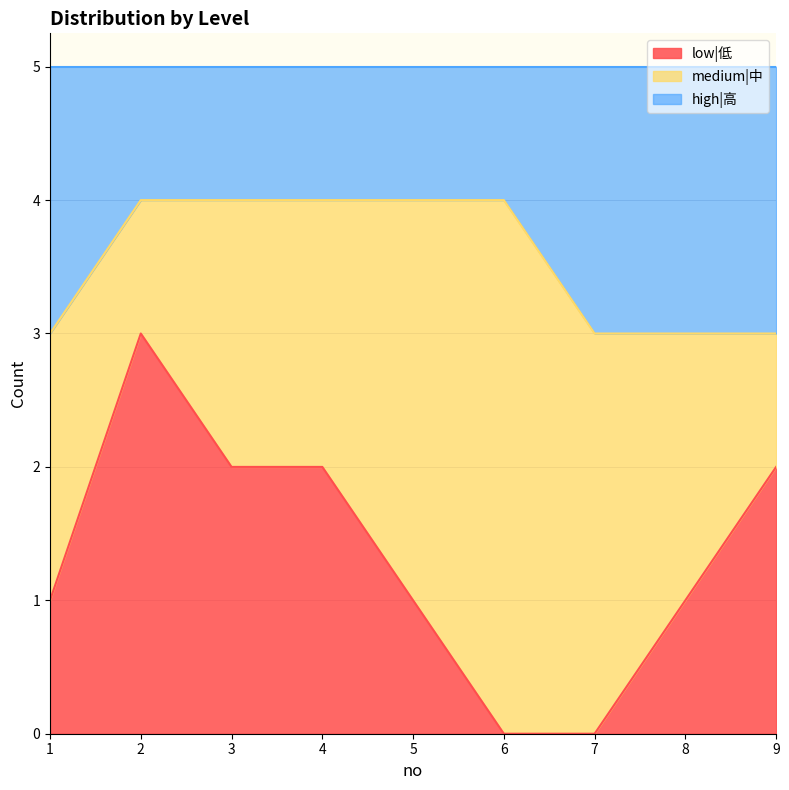

Is it true that low|低 equals 0 at 6?

True